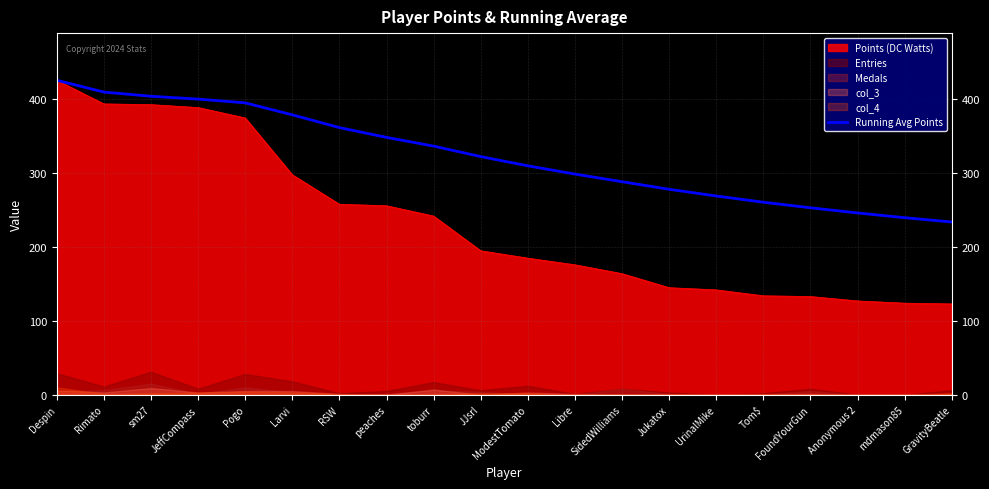

What is the change in value from Despin to UrinalMike?

-156.8